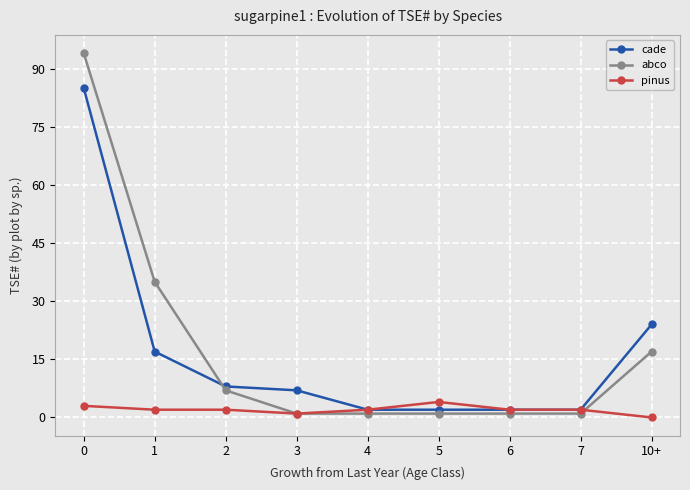

Where do abco and cade first cross each other?

1 and 2